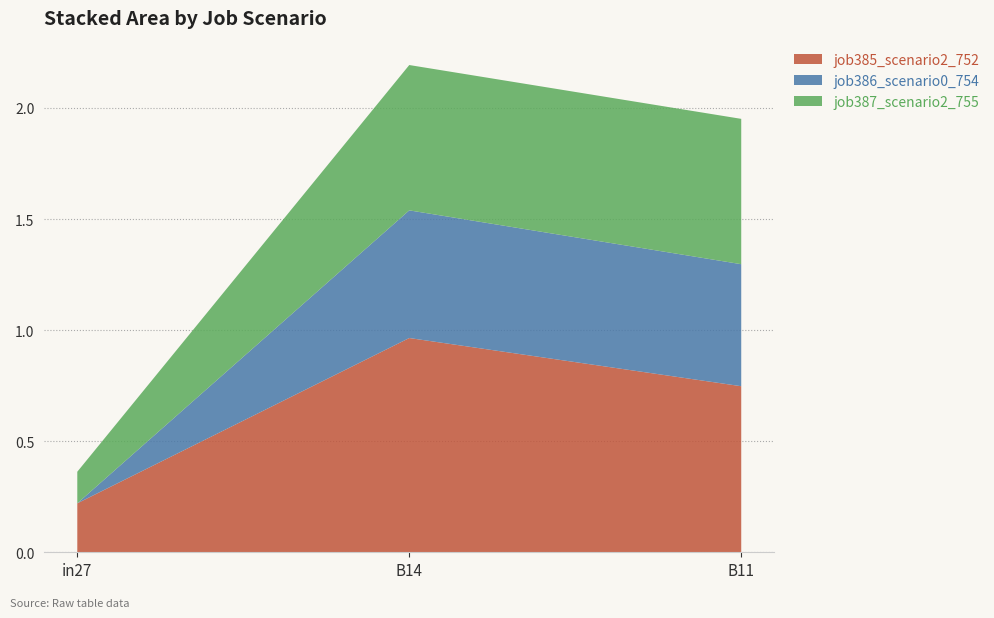

Reading left to right, list all the values displayed in this chart.

job385_scenario2_752: 0.2	1.0	0.7
job386_scenario0_754: 0.0	0.6	0.5
job387_scenario2_755: 0.1	0.7	0.7